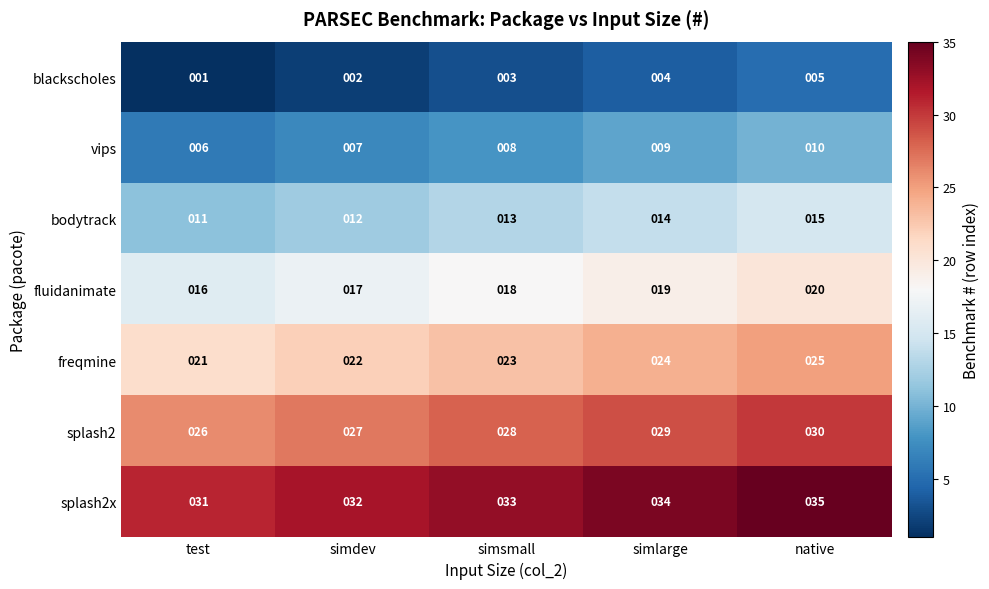

Which series has the largest total across all categories?

splash2x